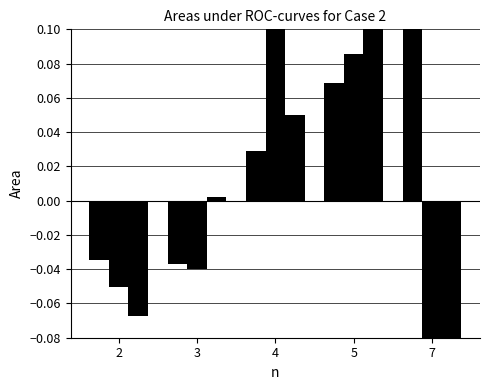

Is it true that x1 equals 0.0 at 5?

False